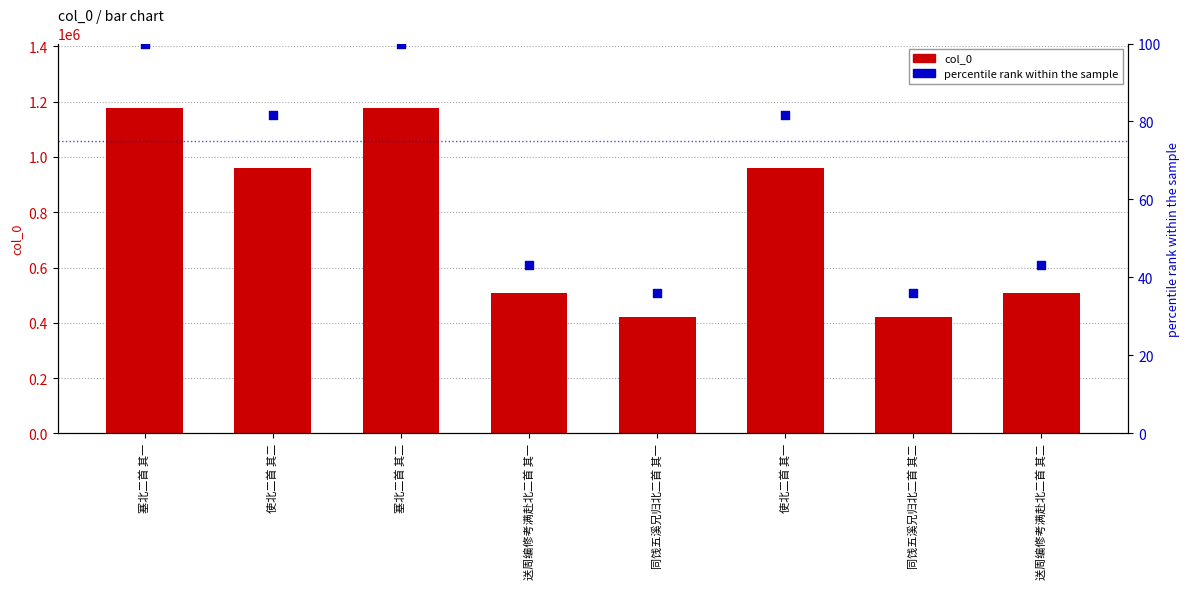

What are all the series names shown in the legend?

col_0, percentile rank within the sample